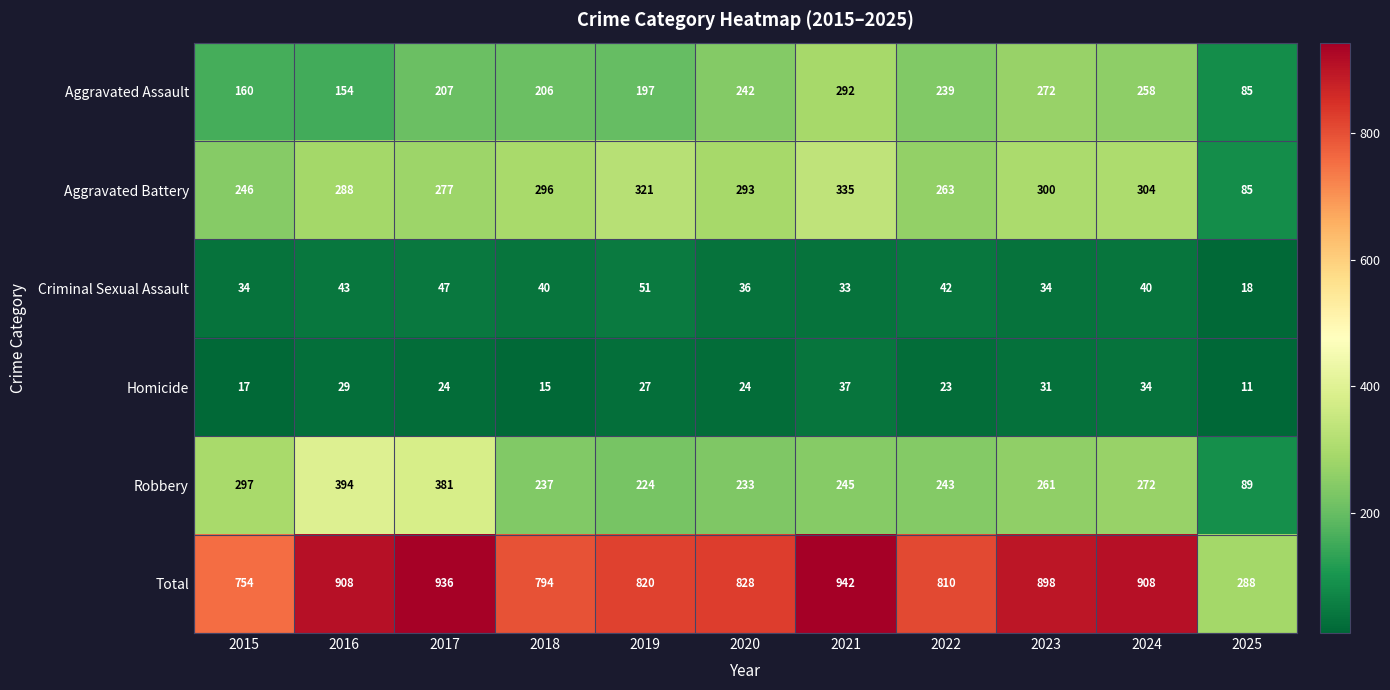

Which series has the largest range (max minus min)?

Total